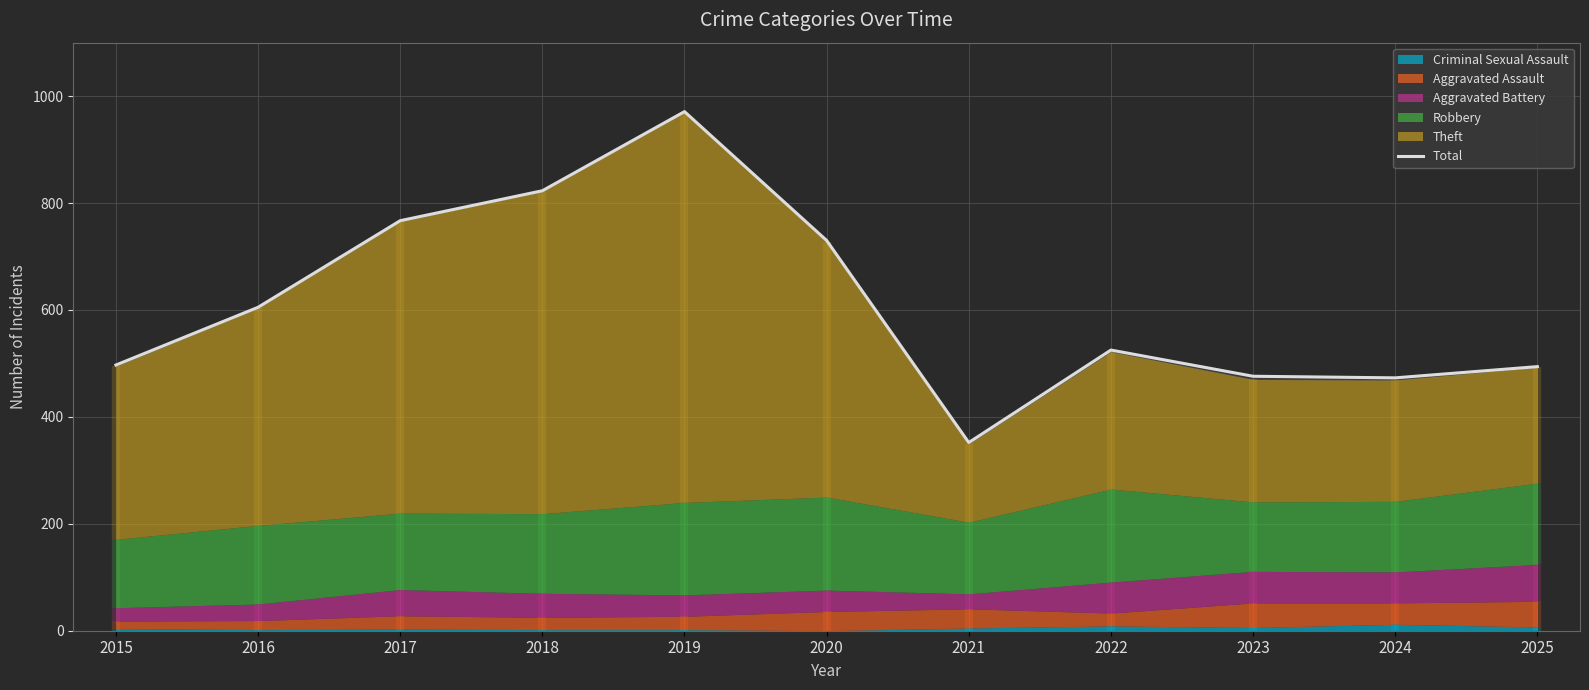

How many data points are above 525?

5